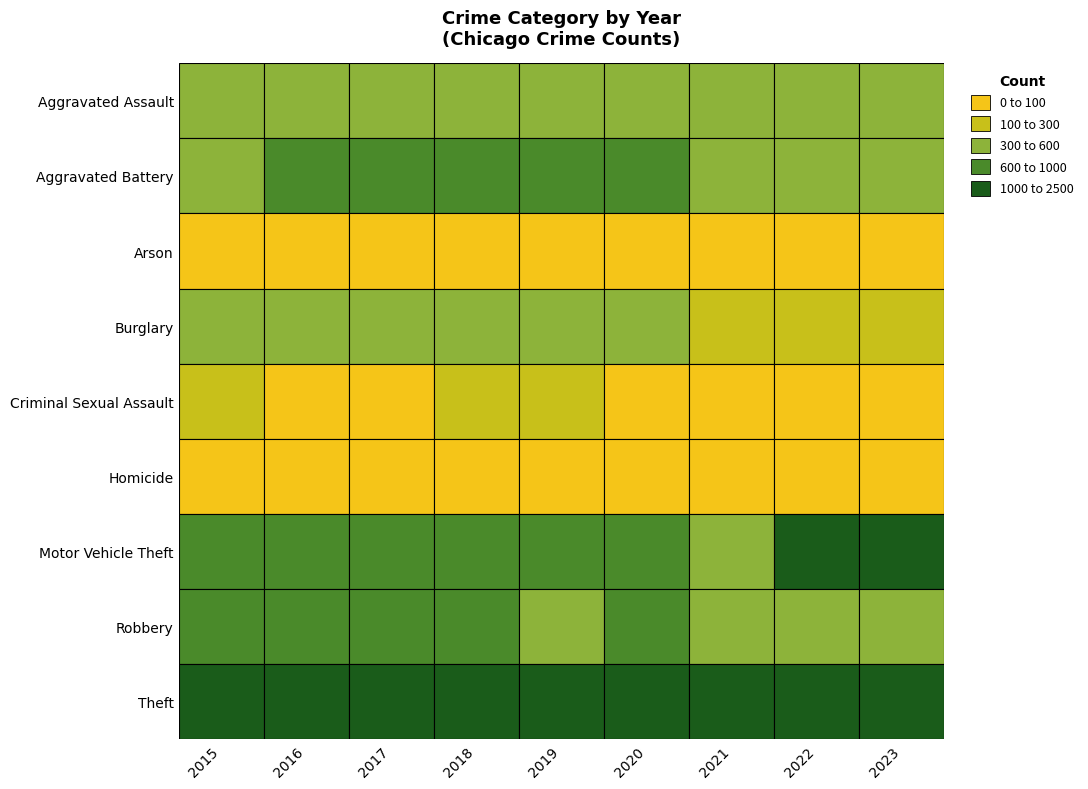

Reading left to right, what are all the values shown in this chart?

Aggravated Assault: 2015=323	2016=402	2017=396	2018=392	2019=452	2020=466	2021=452	2022=458	2023=442
Aggravated Battery: 2015=515	2016=691	2017=623	2018=600	2019=608	2020=686	2021=587	2022=446	2023=493
Arson: 2015=35	2016=40	2017=23	2018=37	2019=32	2020=55	2021=43	2022=31	2023=34
Burglary: 2015=421	2016=451	2017=453	2018=443	2019=383	2020=357	2021=280	2022=253	2023=194
Criminal Sexual Assault: 2015=105	2016=87	2017=91	2018=123	2019=102	2020=89	2021=81	2022=93	2023=88
Homicide: 2015=50	2016=87	2017=82	2018=56	2019=53	2020=81	2021=69	2022=49	2023=42
Motor Vehicle Theft: 2015=614	2016=756	2017=680	2018=631	2019=611	2020=673	2021=560	2022=1272	2023=1151
Robbery: 2015=726	2016=819	2017=780	2018=741	2019=577	2020=637	2021=506	2022=496	2023=593
Theft: 2015=1981	2016=2148	2017=1968	2018=2140	2019=2190	2020=1512	2021=1392	2022=1664	2023=1515